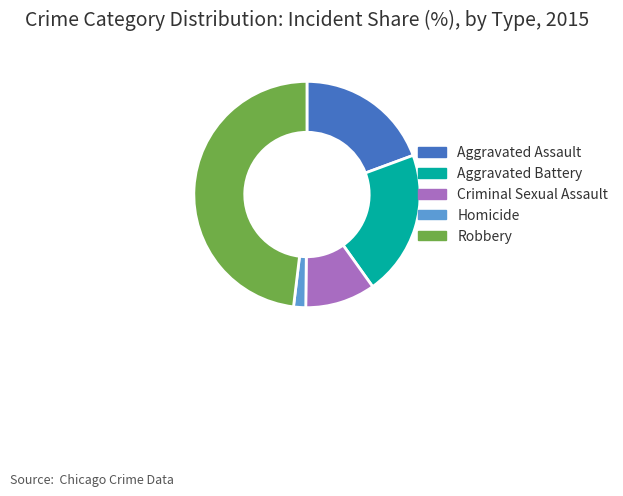

How many slices are in this pie chart?

5